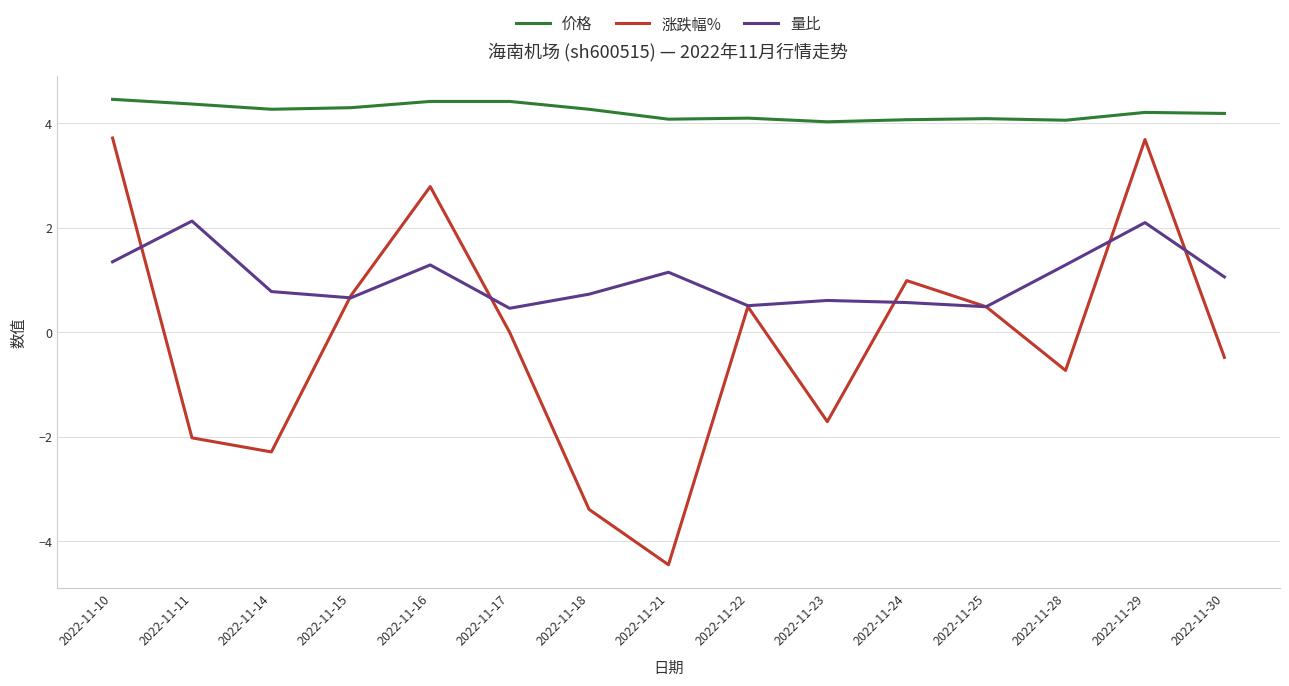

True or false: 涨跌幅% and 价格 intersect in this chart.

False